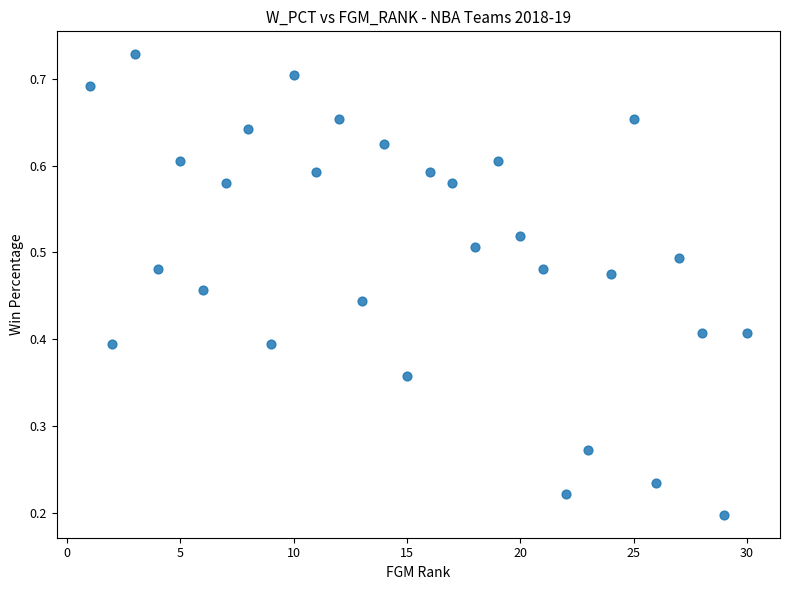

What is the range of X values (max minus min)?

29.0